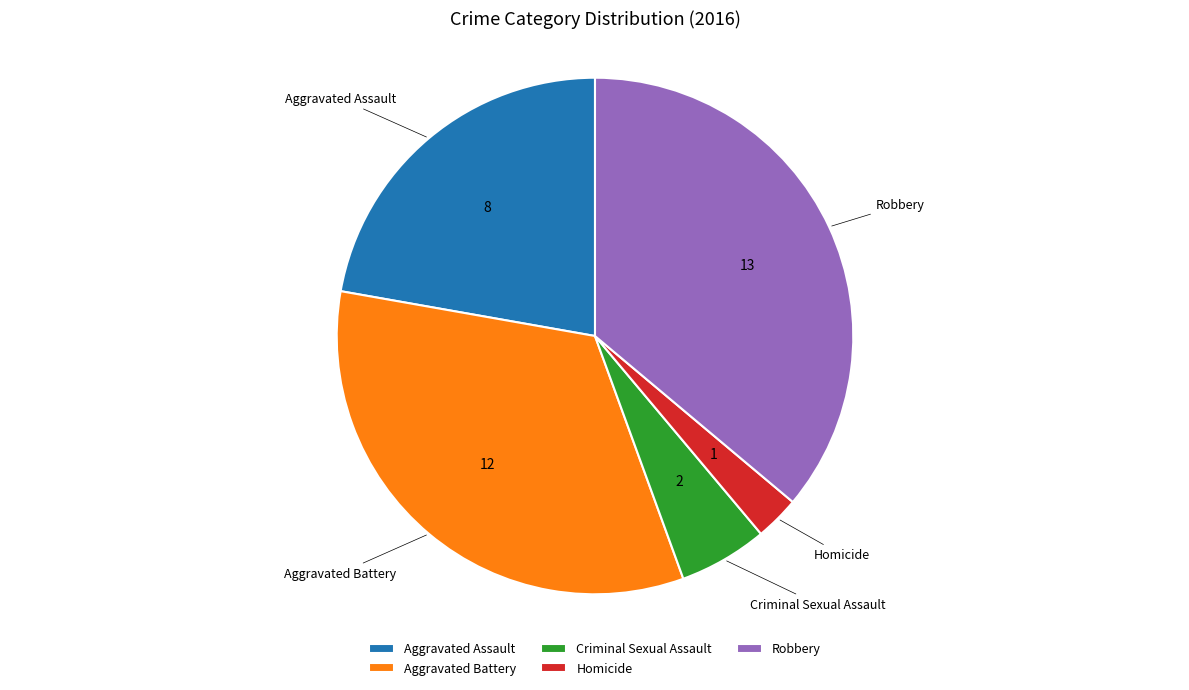

Between Robbery and Criminal Sexual Assault, which is larger?

Robbery